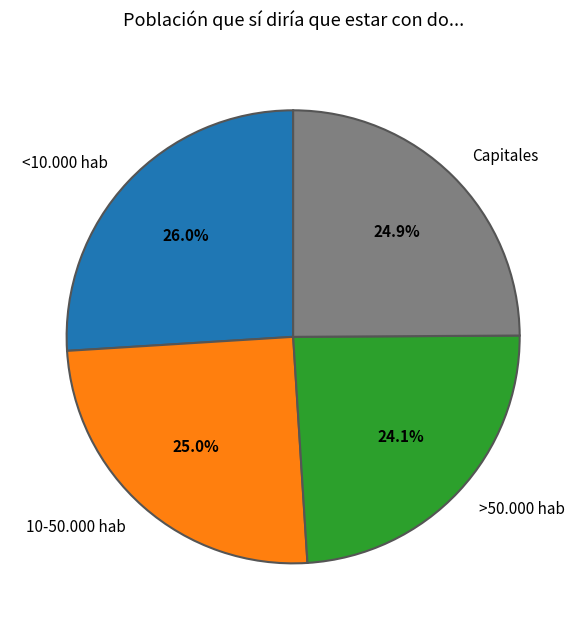

Between >50.000 hab and <10.000 hab, which is larger?

<10.000 hab